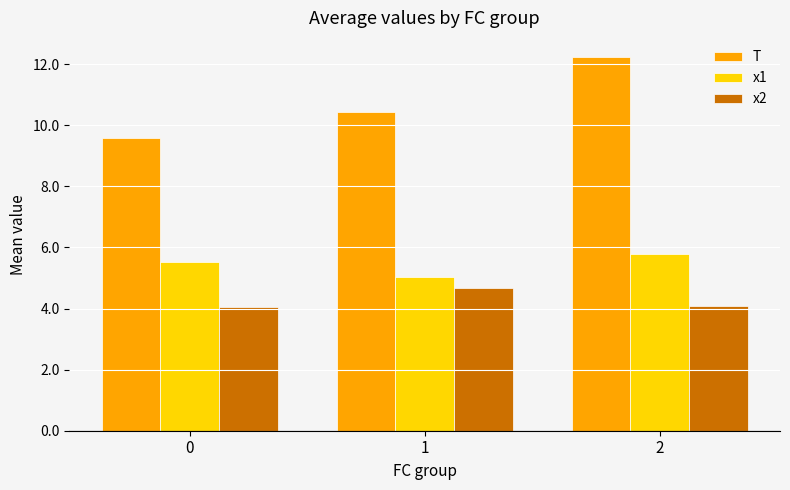

The value of T at 0 is 5.3. True or false?

False